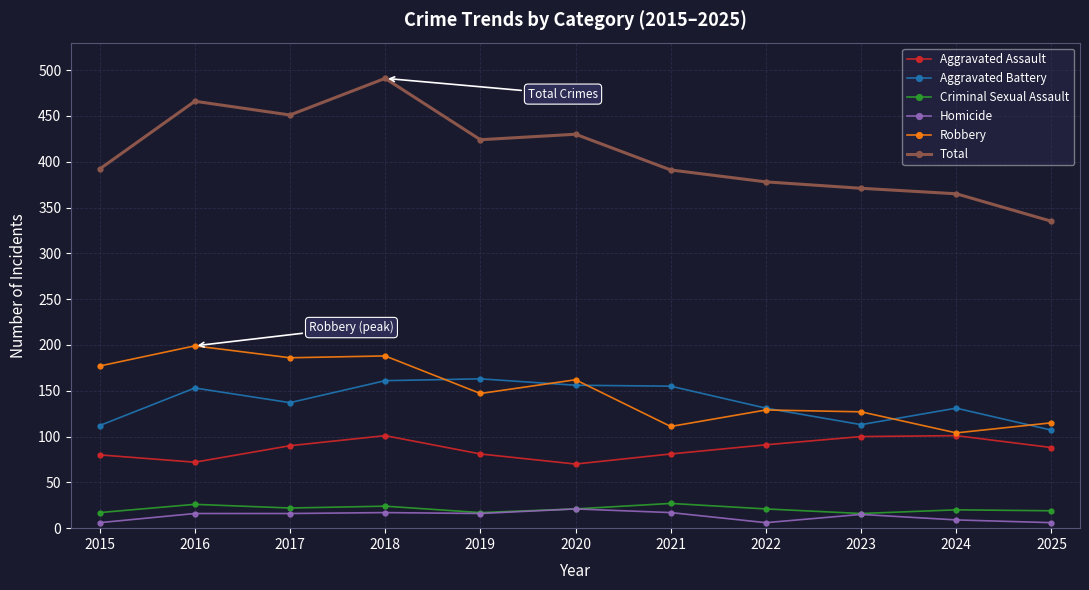

True or false: Aggravated Battery and Homicide intersect in this chart.

False